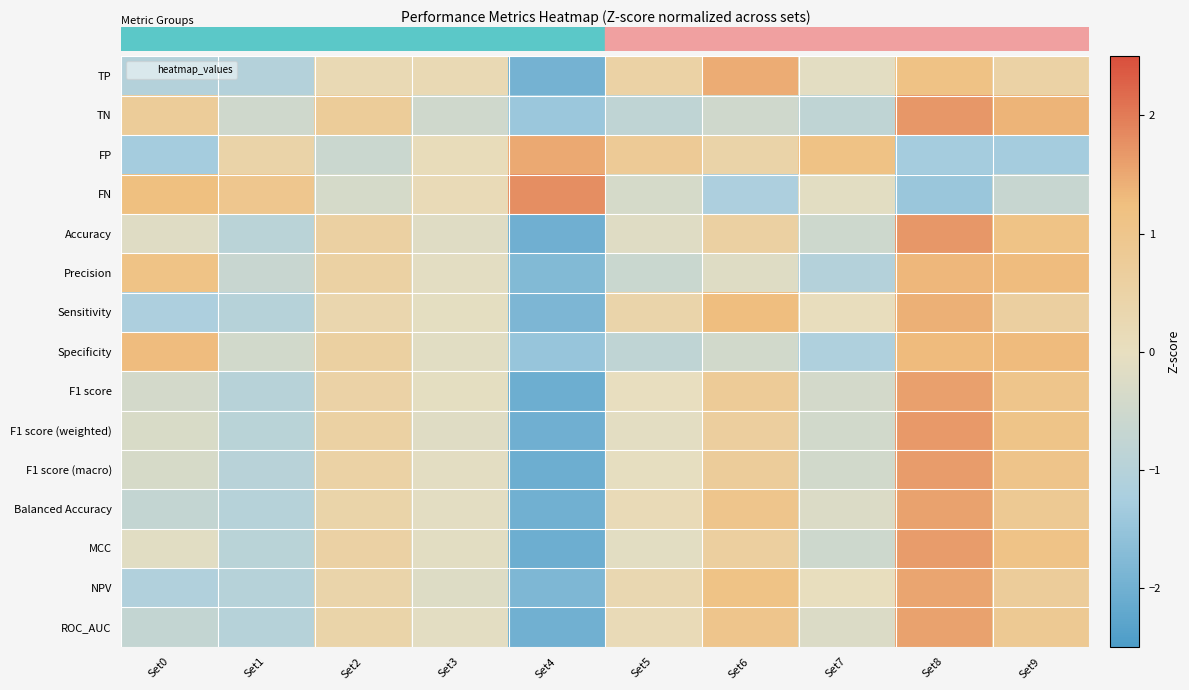

What is the difference between the highest and lowest values at Set3?

0.7